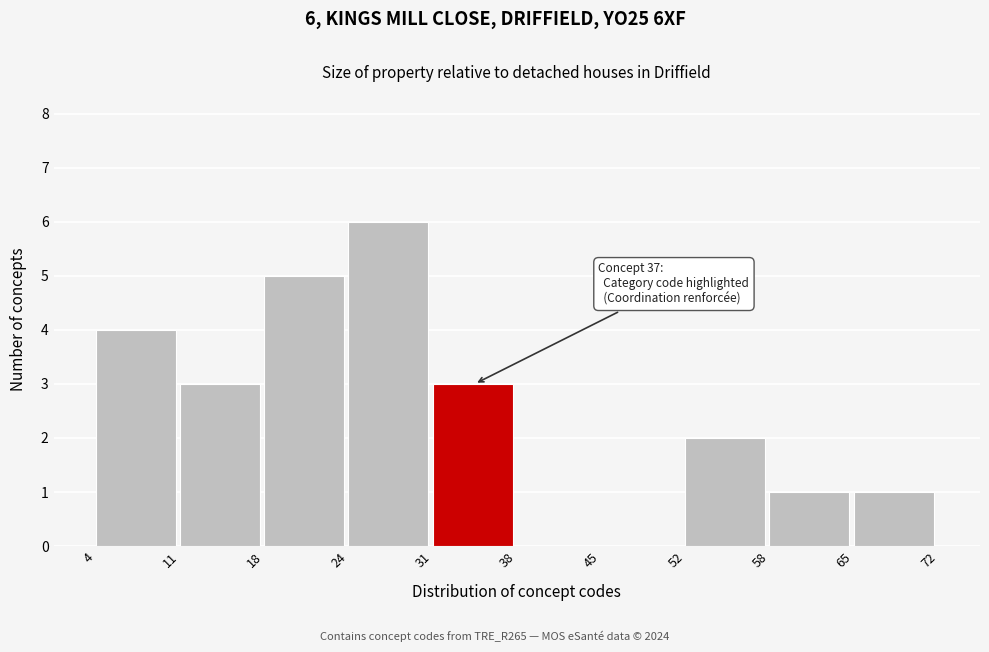

Which range on the x-axis has the tallest bar?

24 to 31